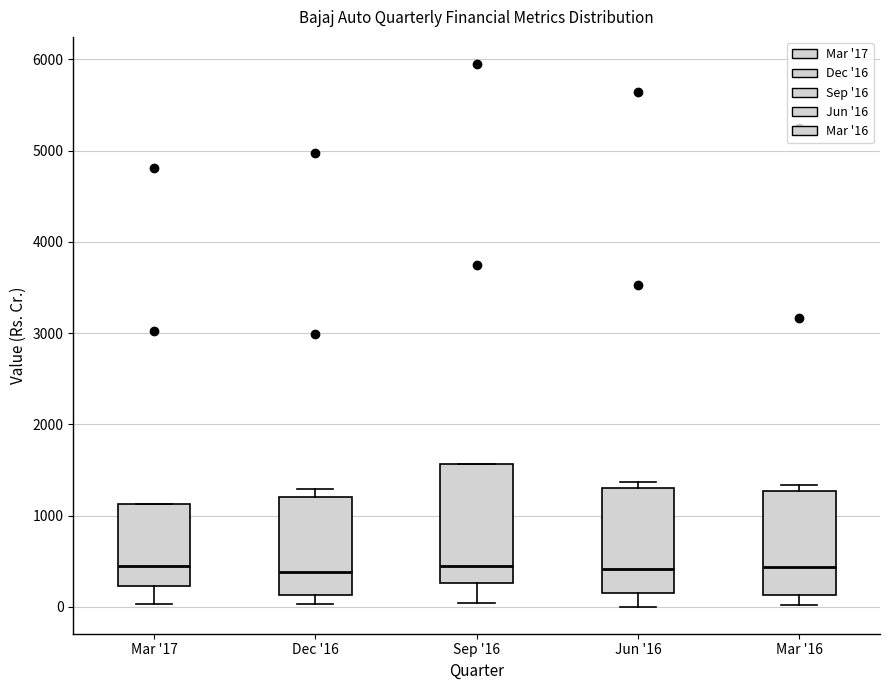

Which box is the tallest, from its lower edge to its upper edge?

Sep '16